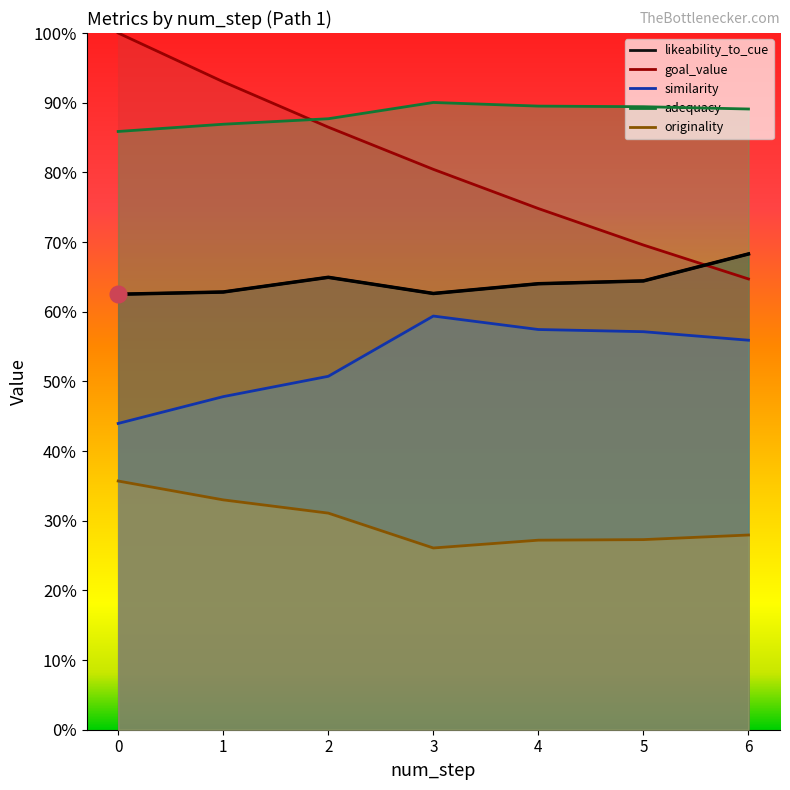

Which series has the largest total across all categories?

adequacy